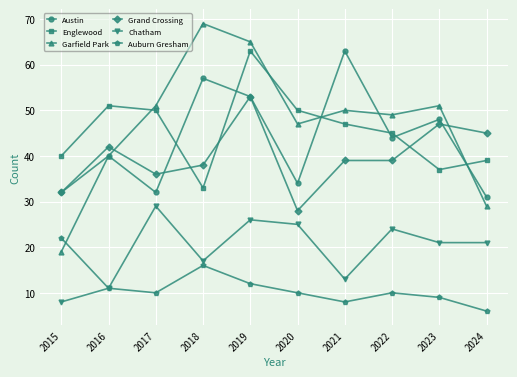

Where is the first local maximum for Grand Crossing?

2016